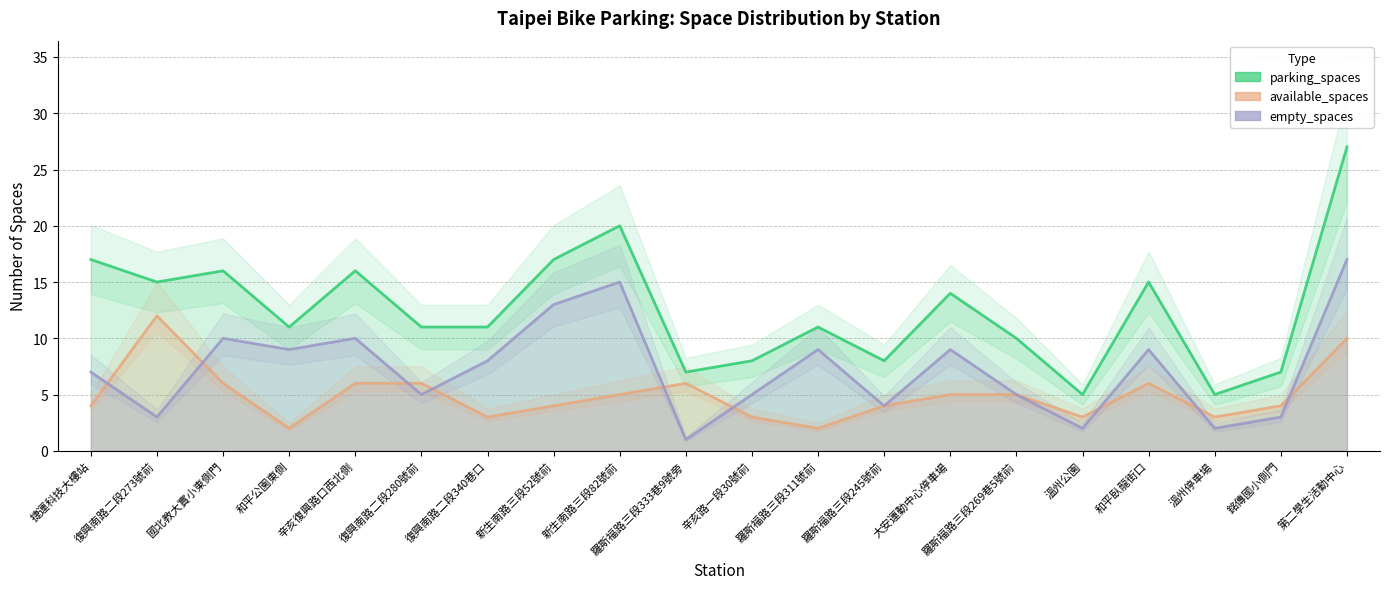

How many values in the available_spaces series are below 5?

10